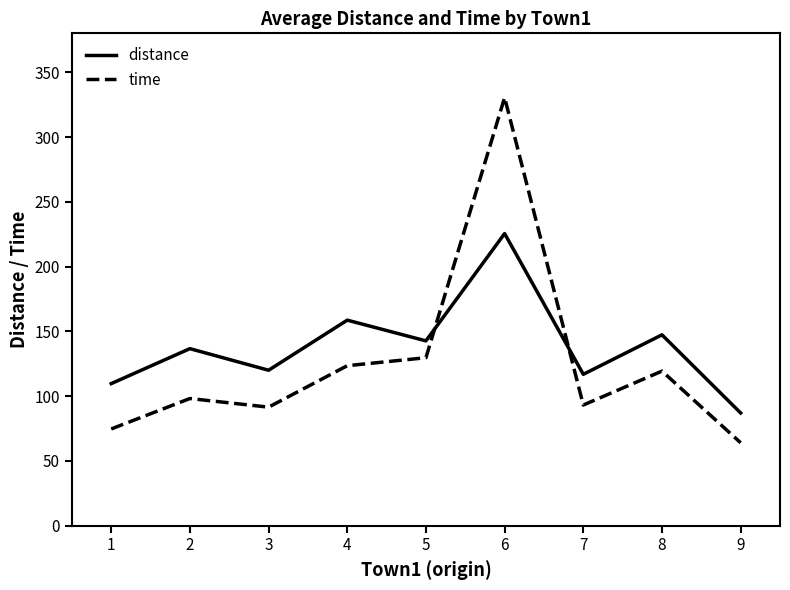

Reading left to right, extract all data points from this chart.

distance: 109.7	136.7	120.0	158.7	142.7	225.5	116.9	147.3	87.0
time: 74.7	98.2	91.5	123.5	129.7	330.5	93.1	119.3	64.0